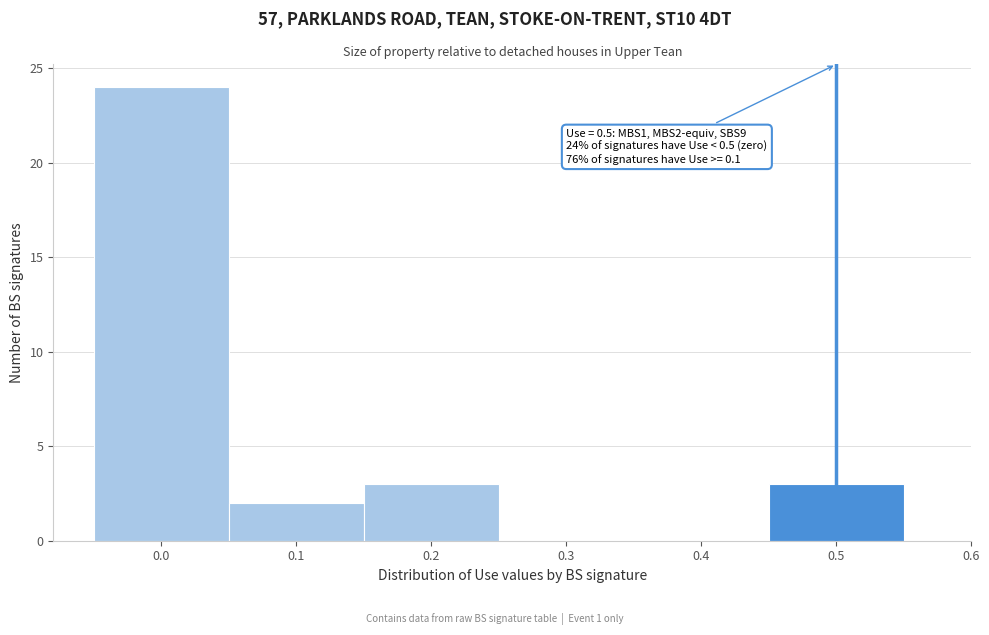

Over which range of the x-axis is the bar tallest?

-0.05 to 0.05